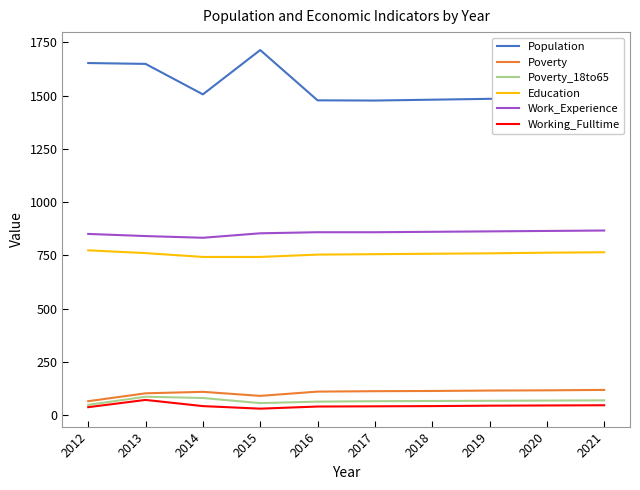

Which series has the widest spread of values?

Population